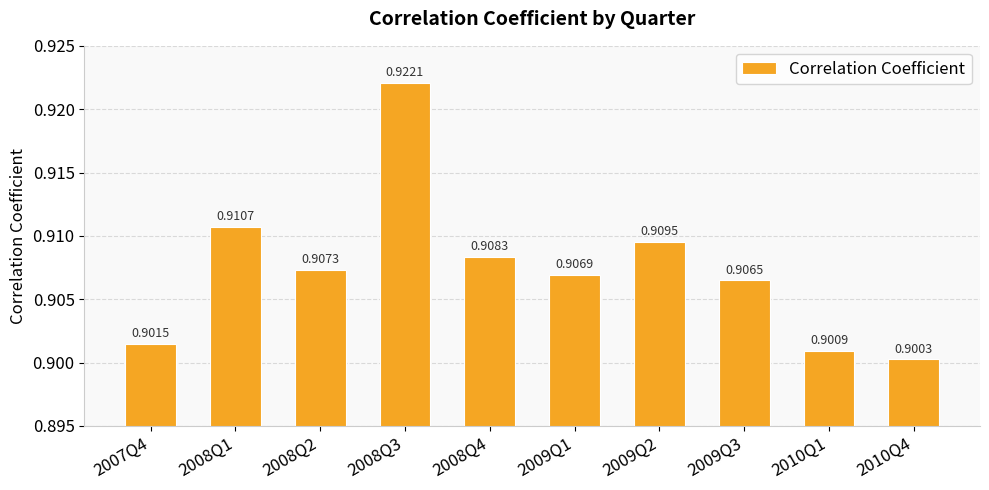

Between 2009Q2 and 2008Q2, which is larger?

2009Q2